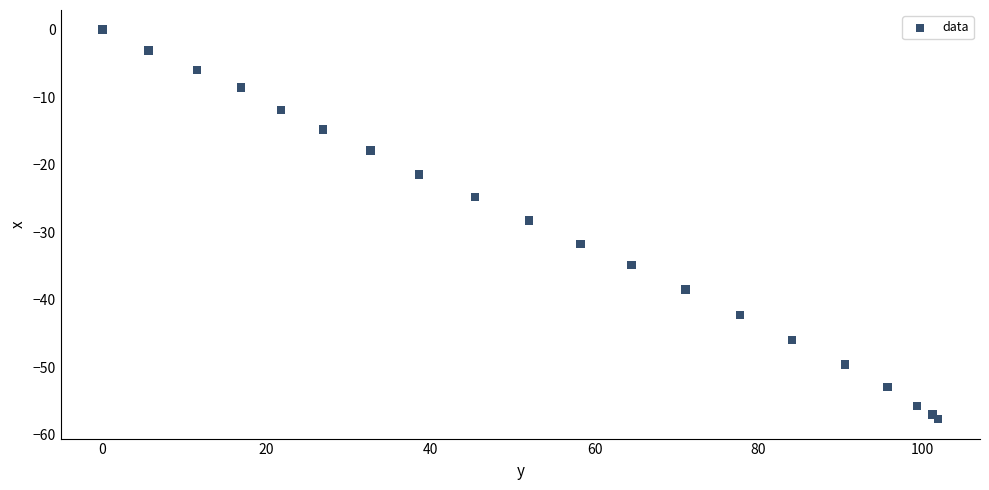

What is the range of X values (max minus min)?

101.9